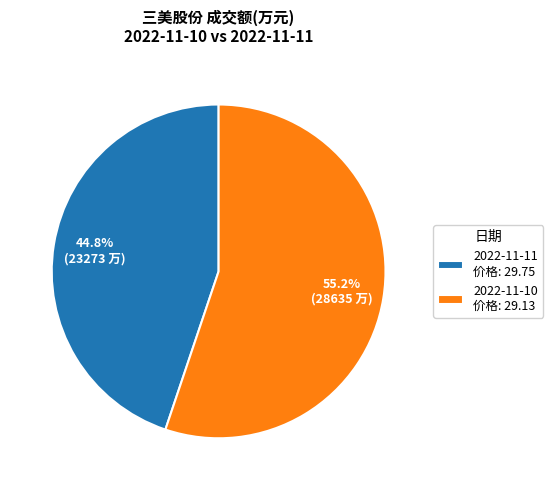

Approximately how many times larger is the value at 2022-11-11 价格: 29.75 compared to 2022-11-10 价格: 29.13?

0.8